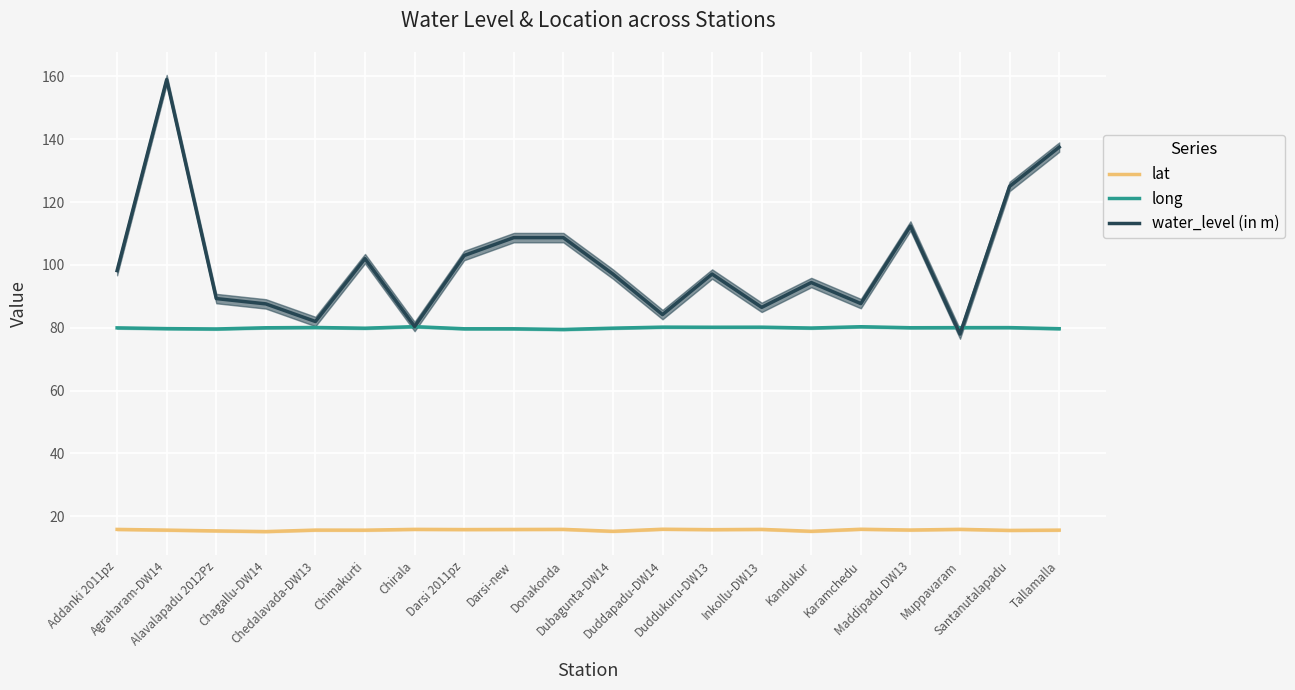

What is the label of the 1st point from the left?

Addanki 2011pz